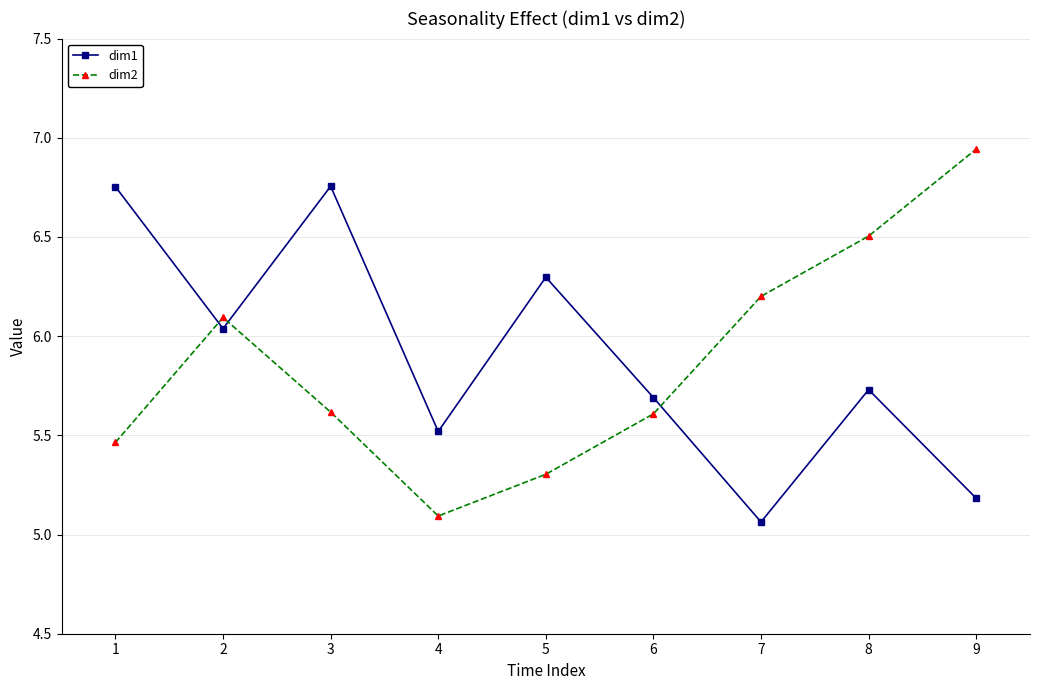

The dim2 series shows 9.7 at 8. True or false?

False